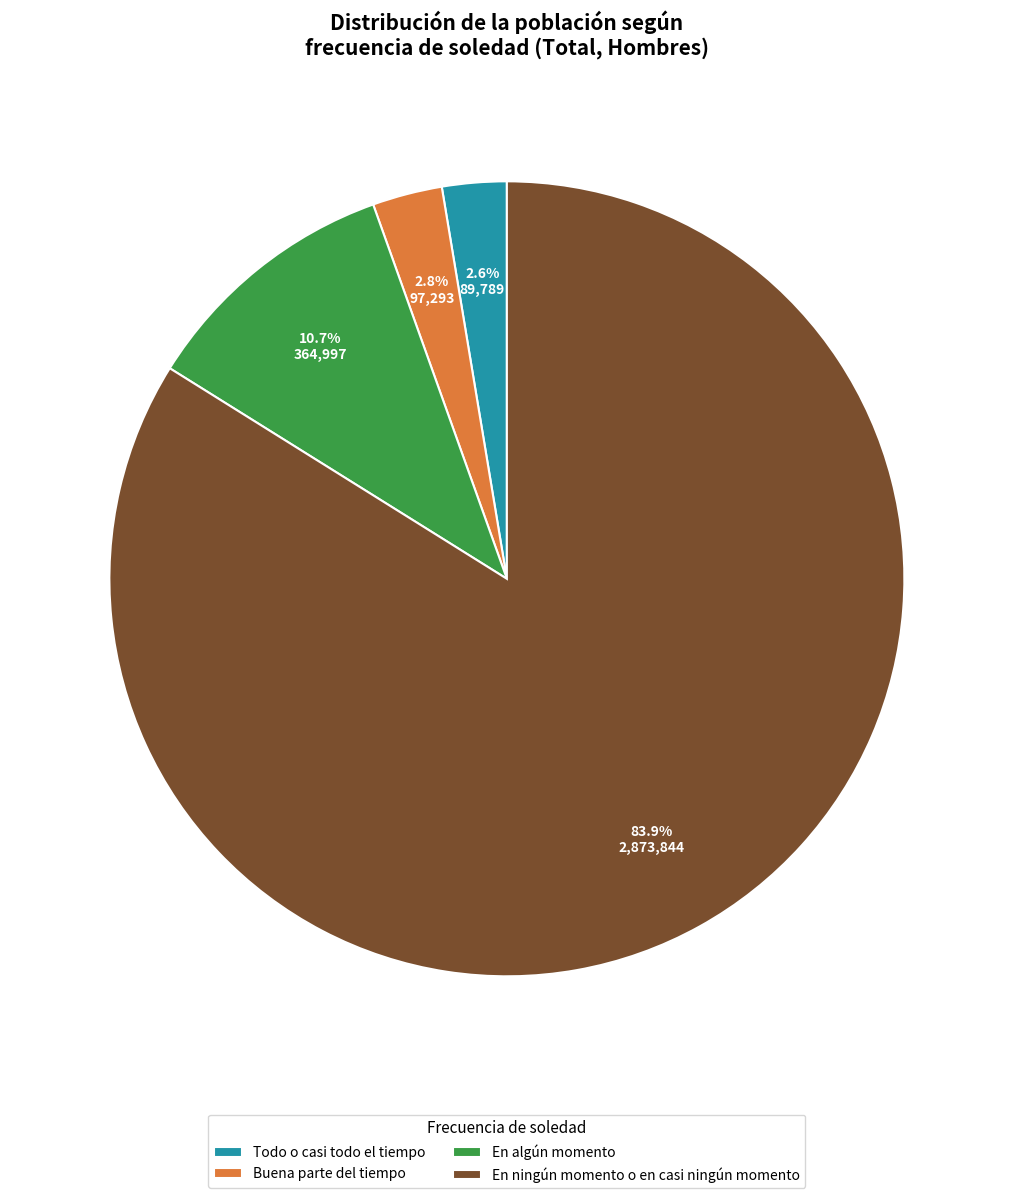

Do Todo o casi todo el tiempo and Buena parte del tiempo together represent more than half of the pie?

No